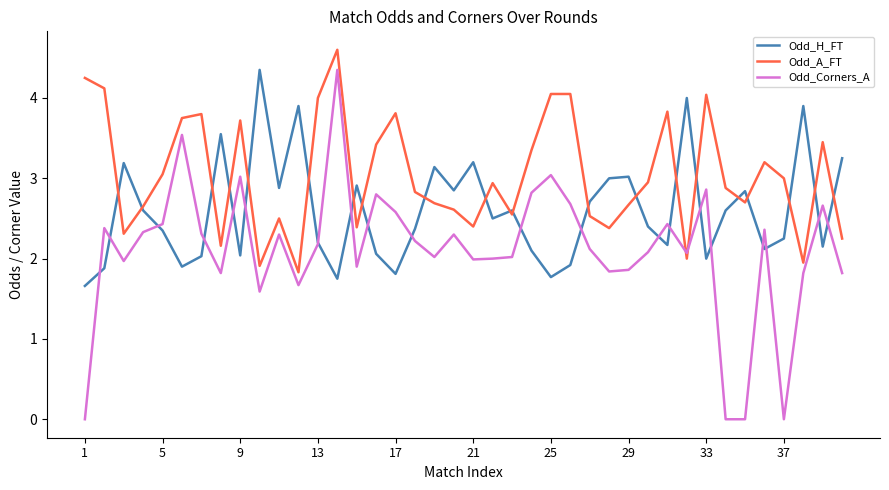

List the series in order of their overall mean, lowest first.

Odd_Corners_A, Odd_H_FT, Odd_A_FT